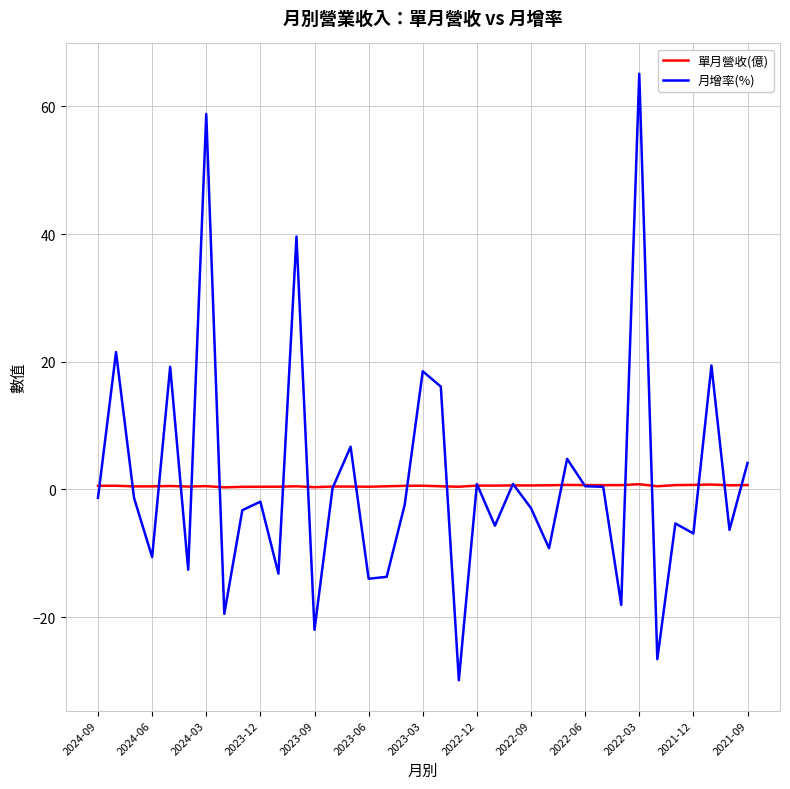

Which series has the largest range (max minus min)?

月增率(%)